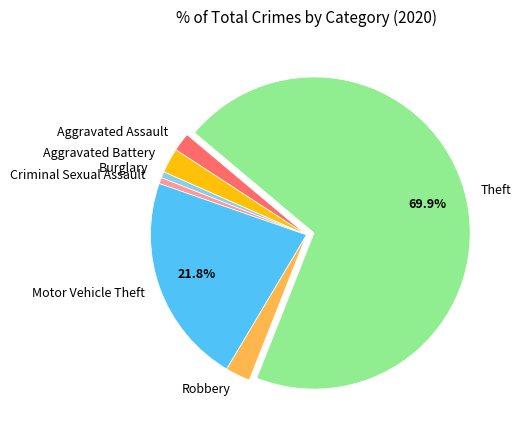

How many slices are in this pie chart?

7